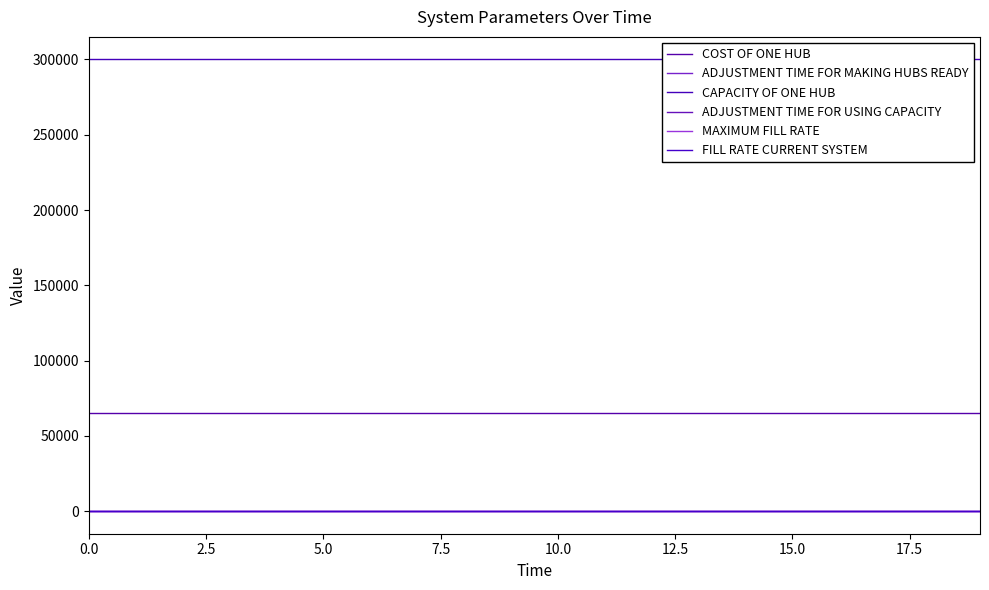

Is this an area chart (filled region under the line)?

No